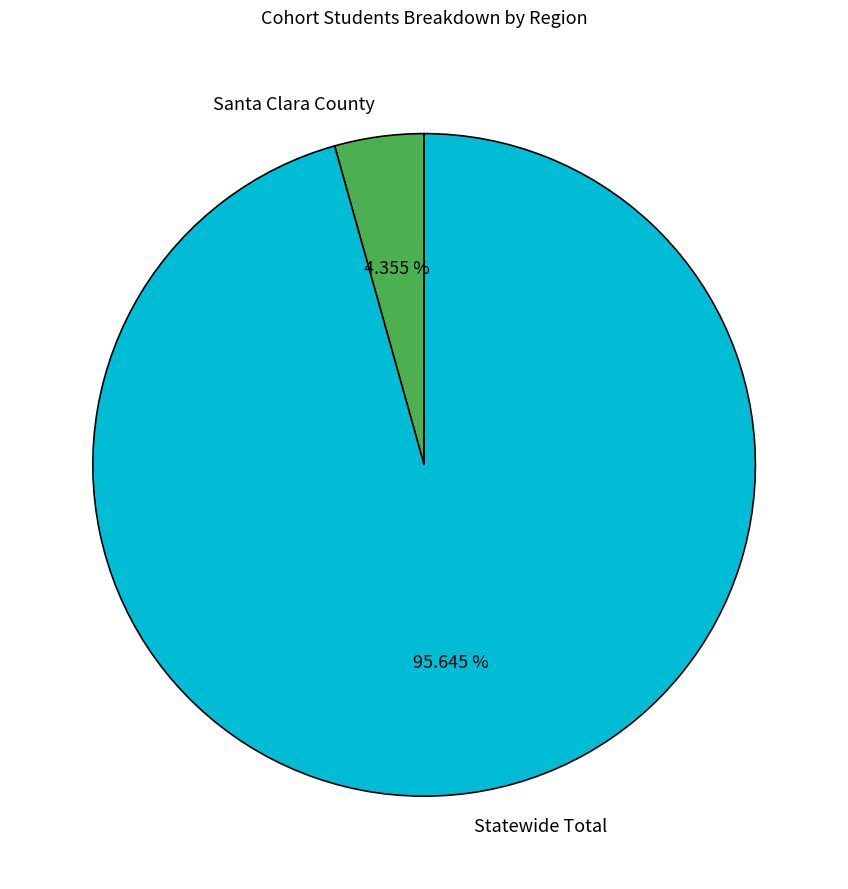

True or false: Statewide Total accounts for 96% of the total.

True